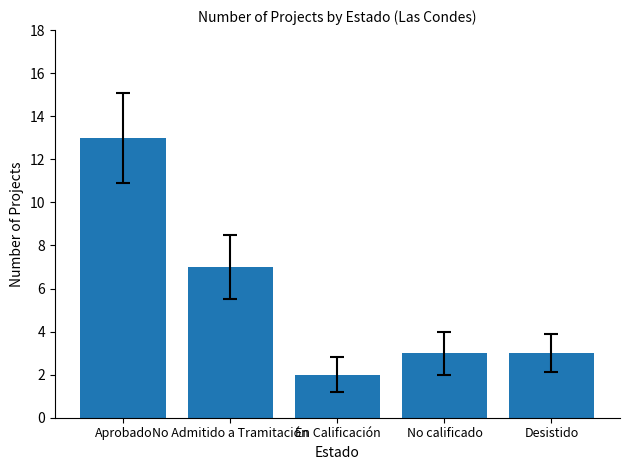

Where does the data first go above 3?

Aprobado